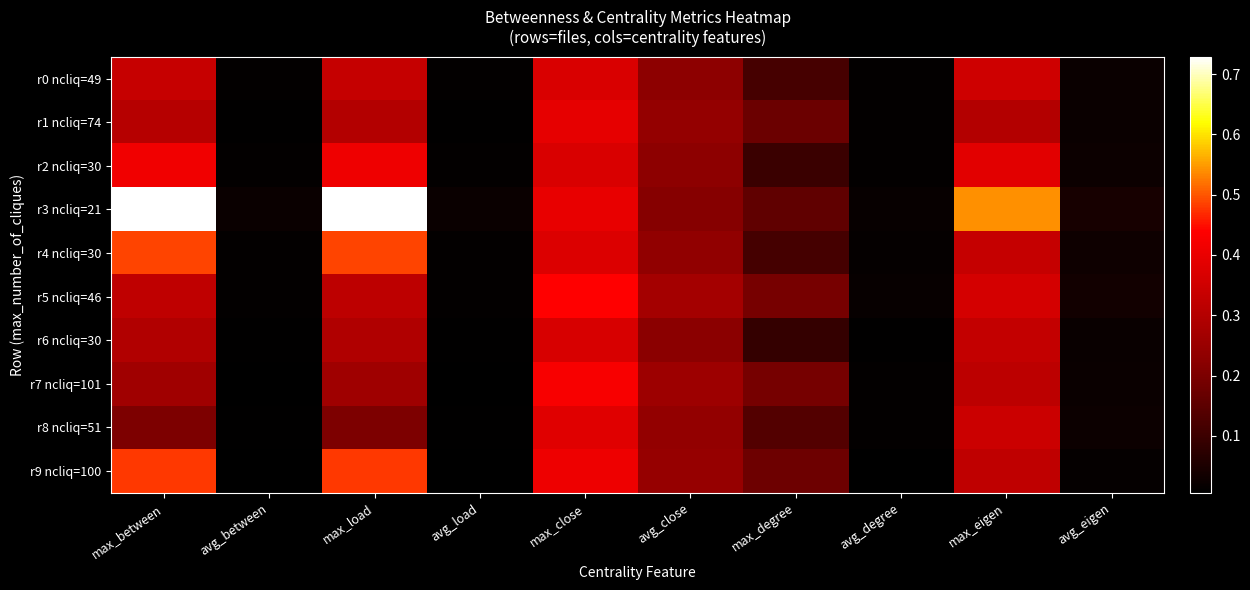

List the series in order of their peak value, highest first.

r3 ncliq=21, r4 ncliq=30, r9 ncliq=100, r5 ncliq=46, r7 ncliq=101, r2 ncliq=30, r1 ncliq=74, r8 ncliq=51, r0 ncliq=49, r6 ncliq=30